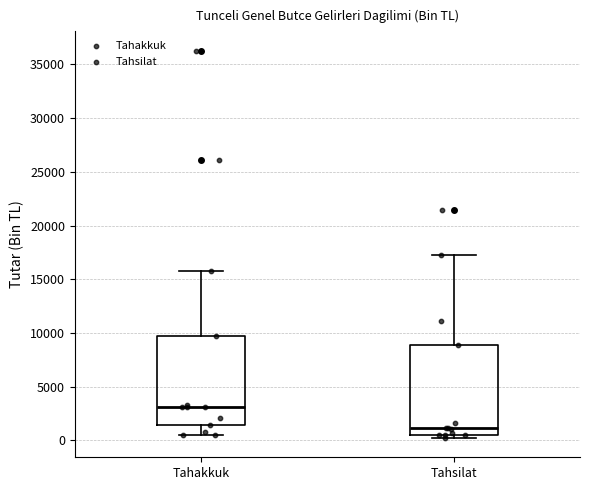

Reading left to right, transcribe this box plot: for each box, give where its median line is, the range the box spans, and where its two whiskers end, as read against the y-axis. The values are not printed on the chart, so give them approximately, as read against the axis.

Tahakkuk: median 3000, box 1500 to 9500, whiskers 500 to 15500
Tahsilat: median 1000, box 500 to 9000, whiskers 0 to 17500